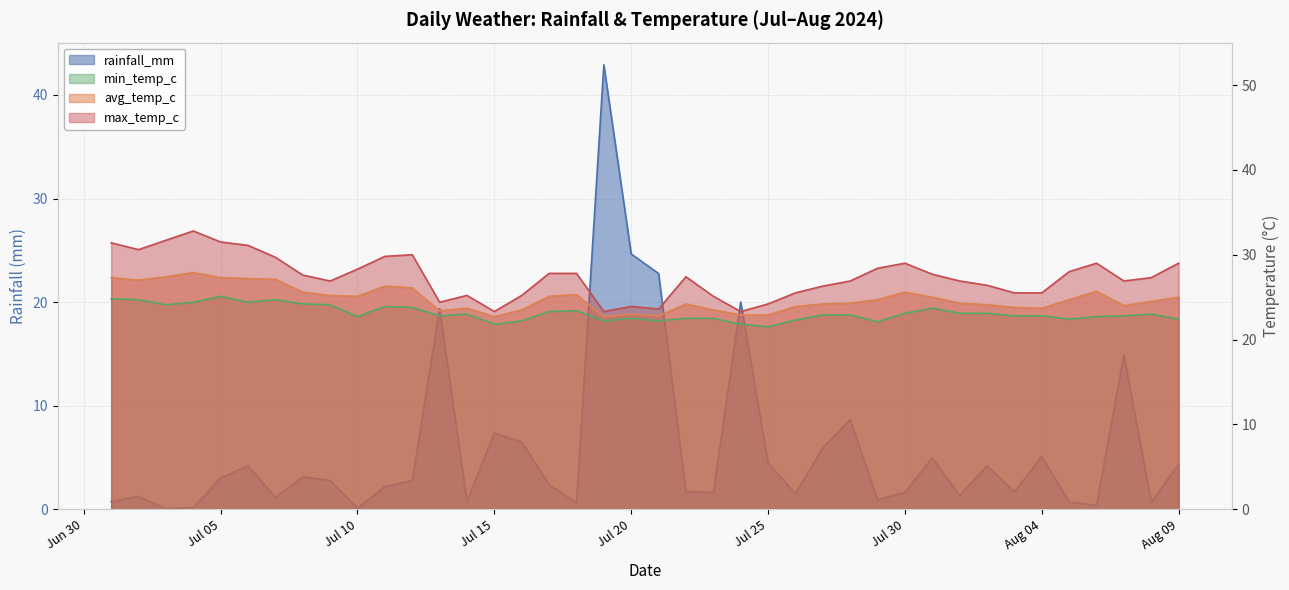

True or false: max_temp_c and avg_temp_c intersect in this chart.

False